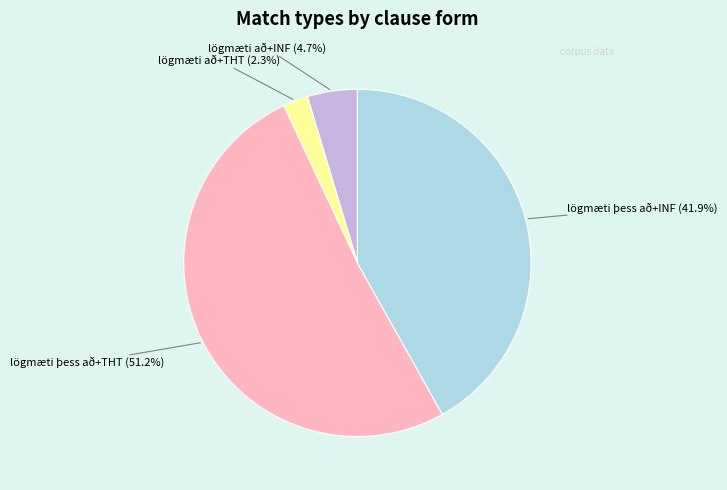

How many segments does this pie chart have?

4